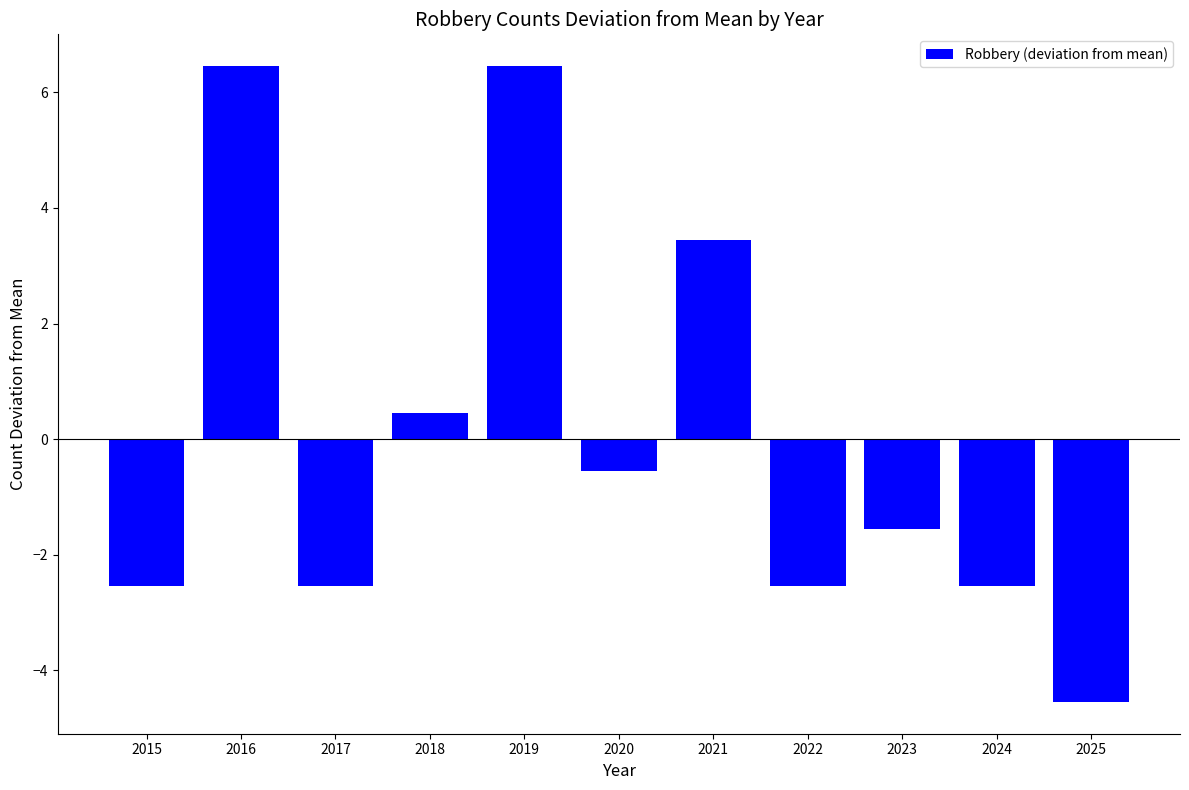

Count the number of categories in the chart.

11